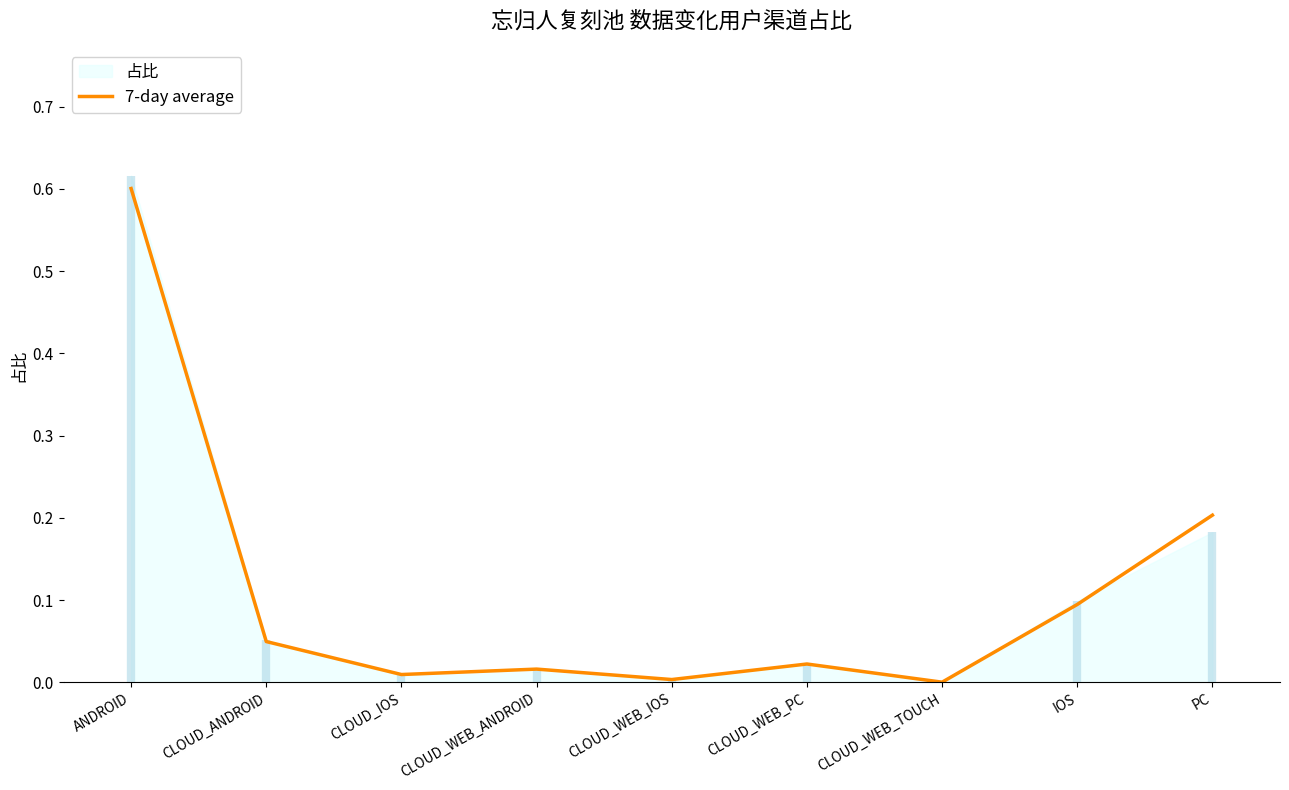

Between ANDROID and CLOUD_WEB_IOS, which is larger?

ANDROID